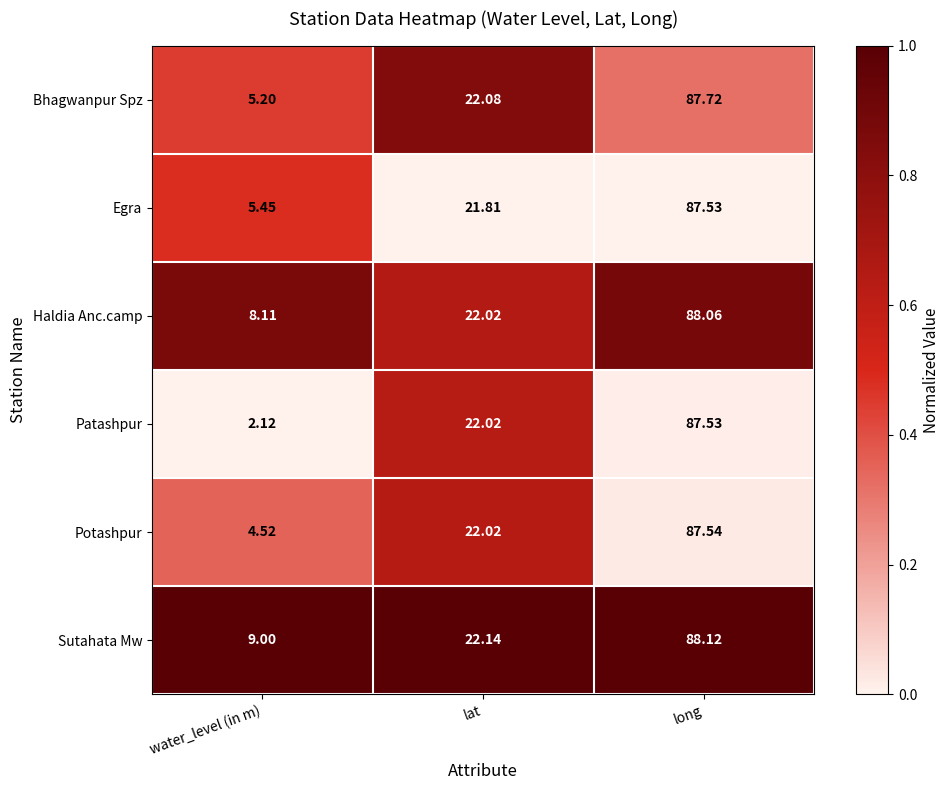

At which label is Egra closest to 46?

lat